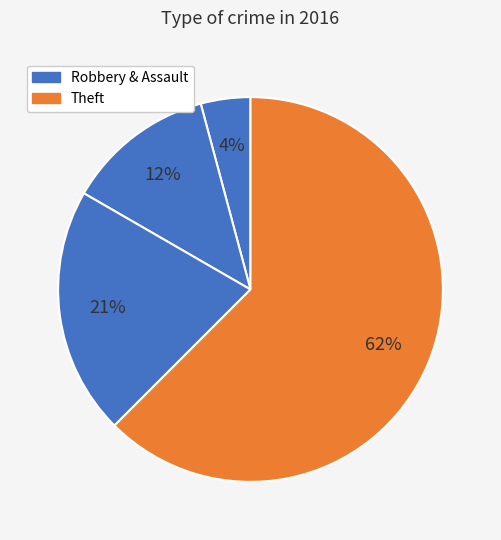

To the nearest percent, what is the difference between the largest and smallest slice percentages?

58%